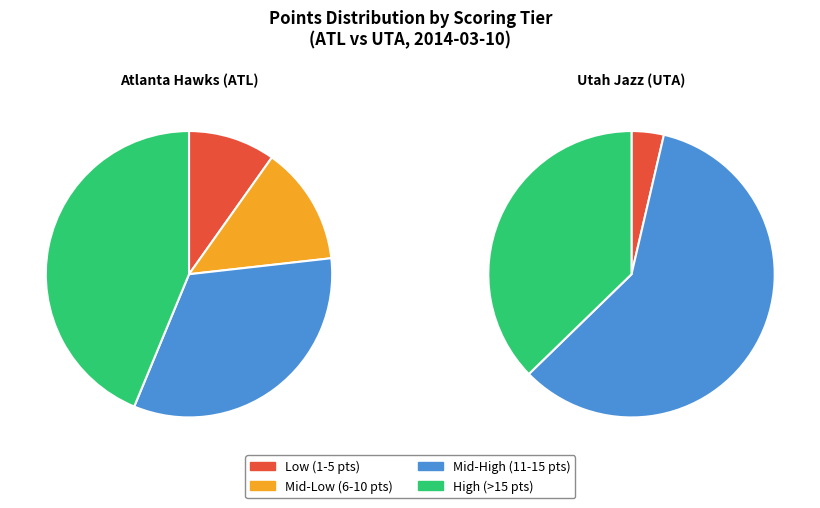

Does any single category account for the majority?

No